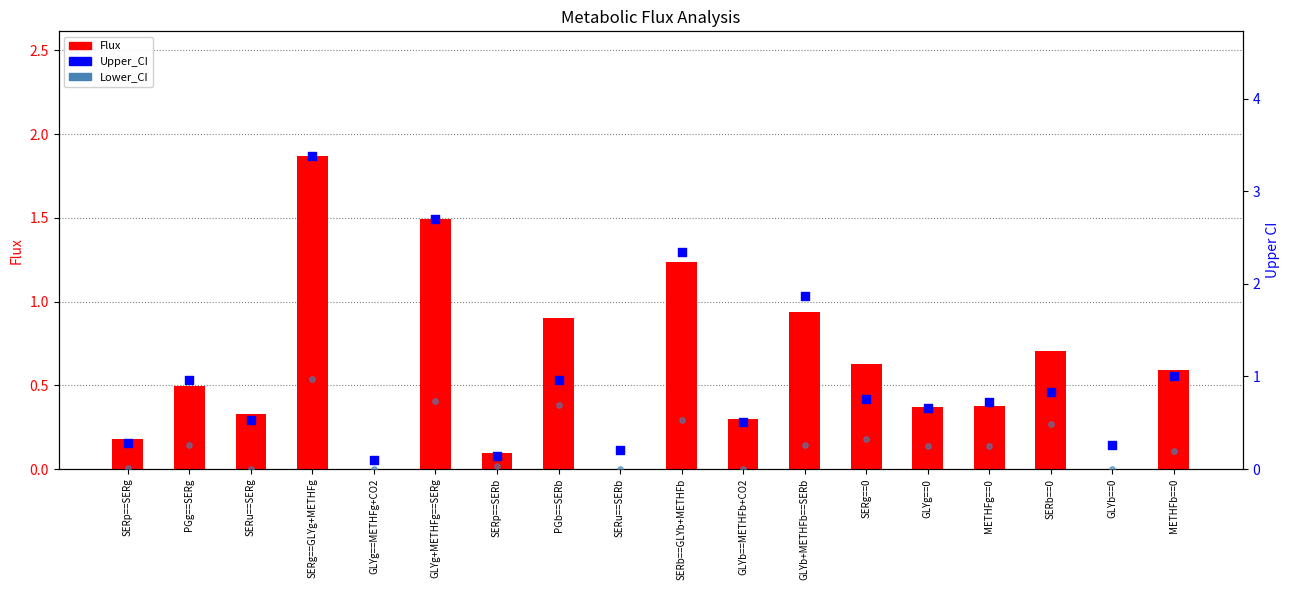

Which series has the largest total across all categories?

Upper_CI